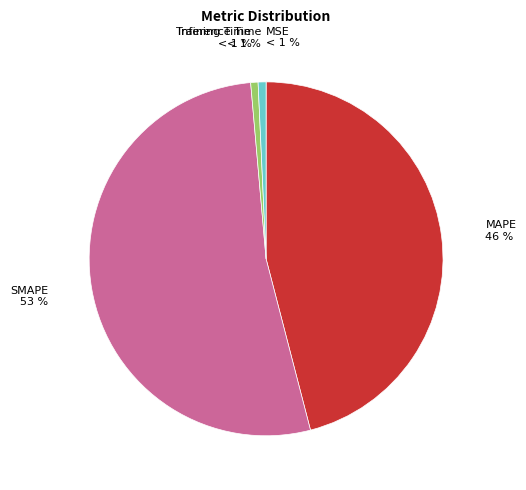

What is the smallest slice in the pie chart?

MSE